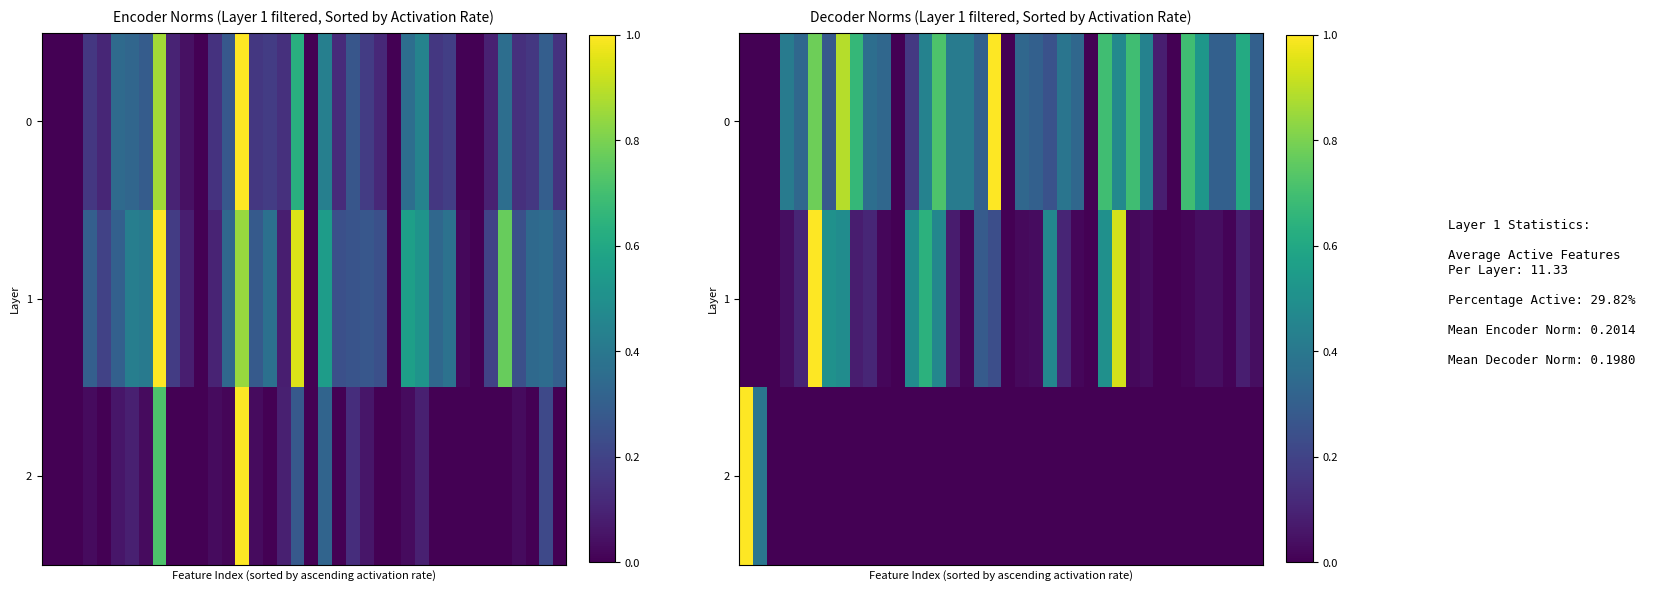

List the series in order of their overall mean, lowest first.

2, 1, 0